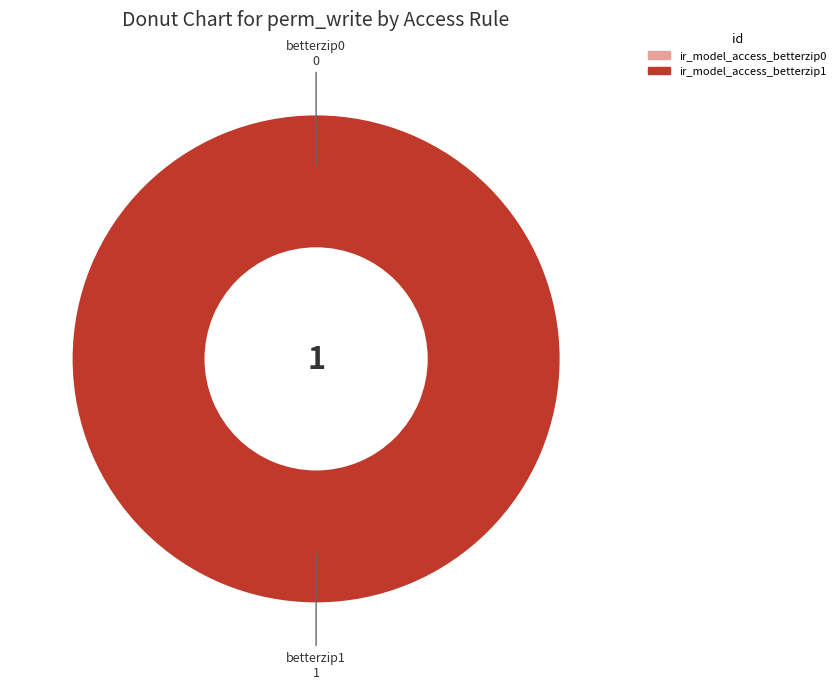

Combined, do ir_model_access_betterzip0 and ir_model_access_betterzip1 account for over 50%?

Yes